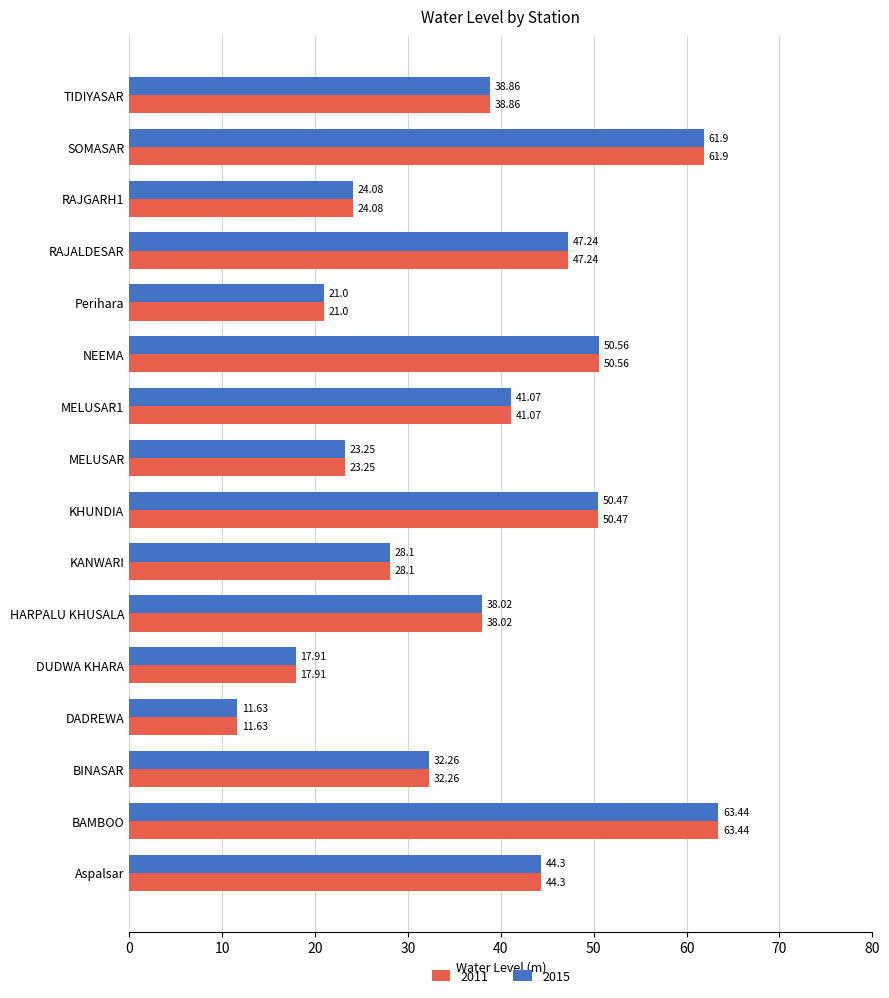

What are all the series names shown in the legend?

2011, 2015